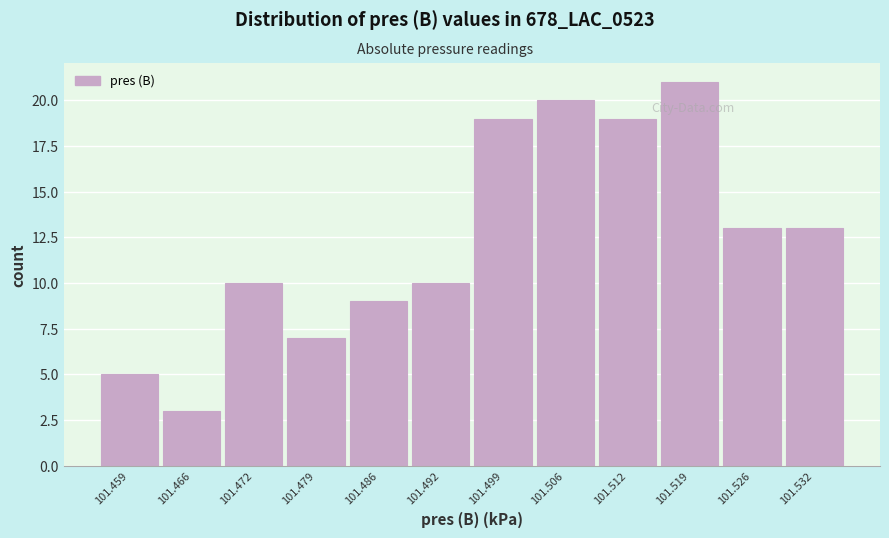

Reading right to left, extract all data points from this chart.

13	13	21	19	20	19	10	9	7	10	3	5